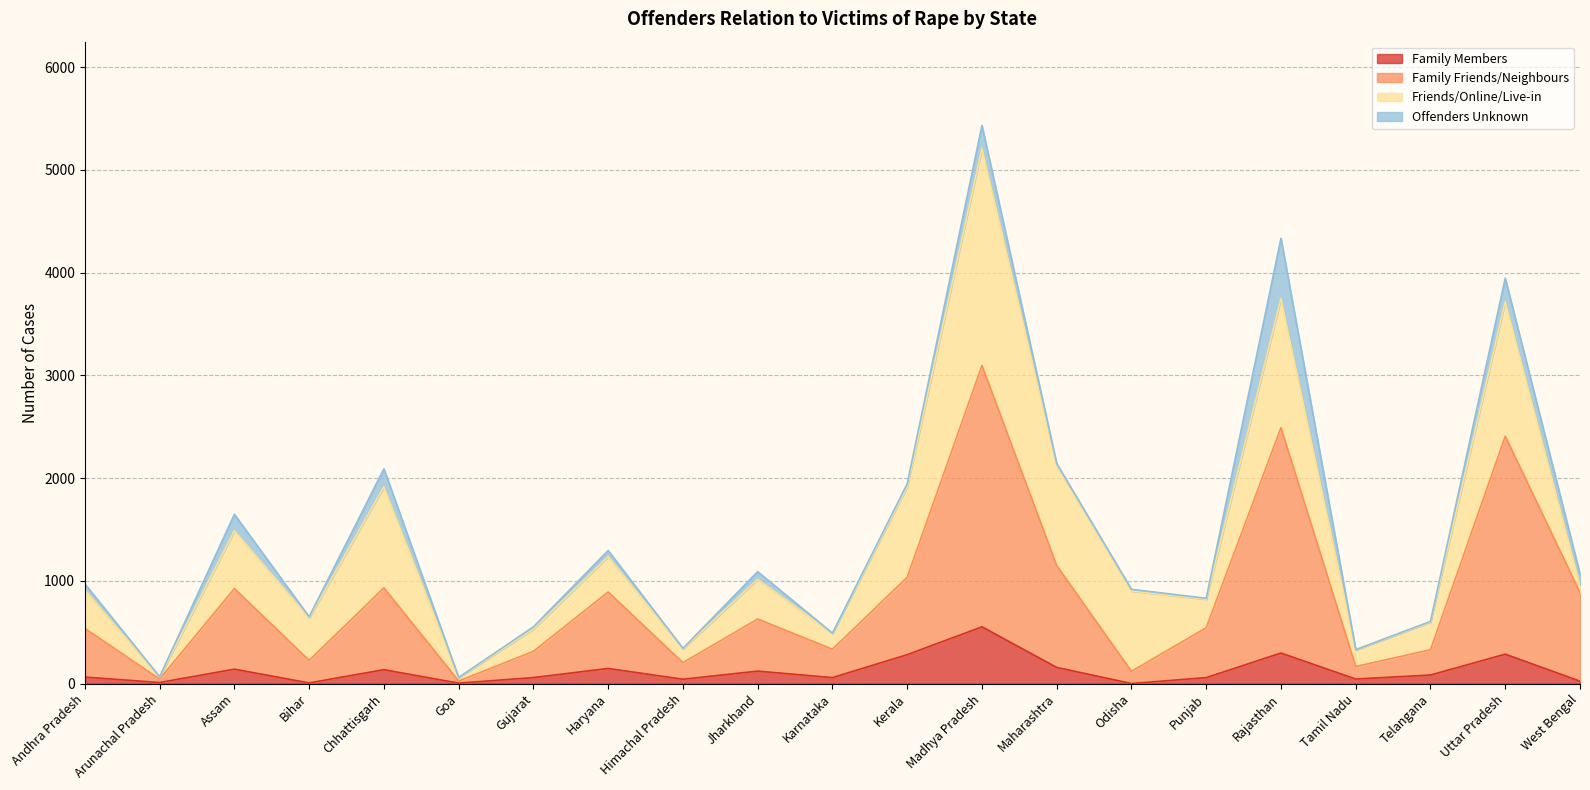

What is the label of the 13th point from the left?

Madhya Pradesh